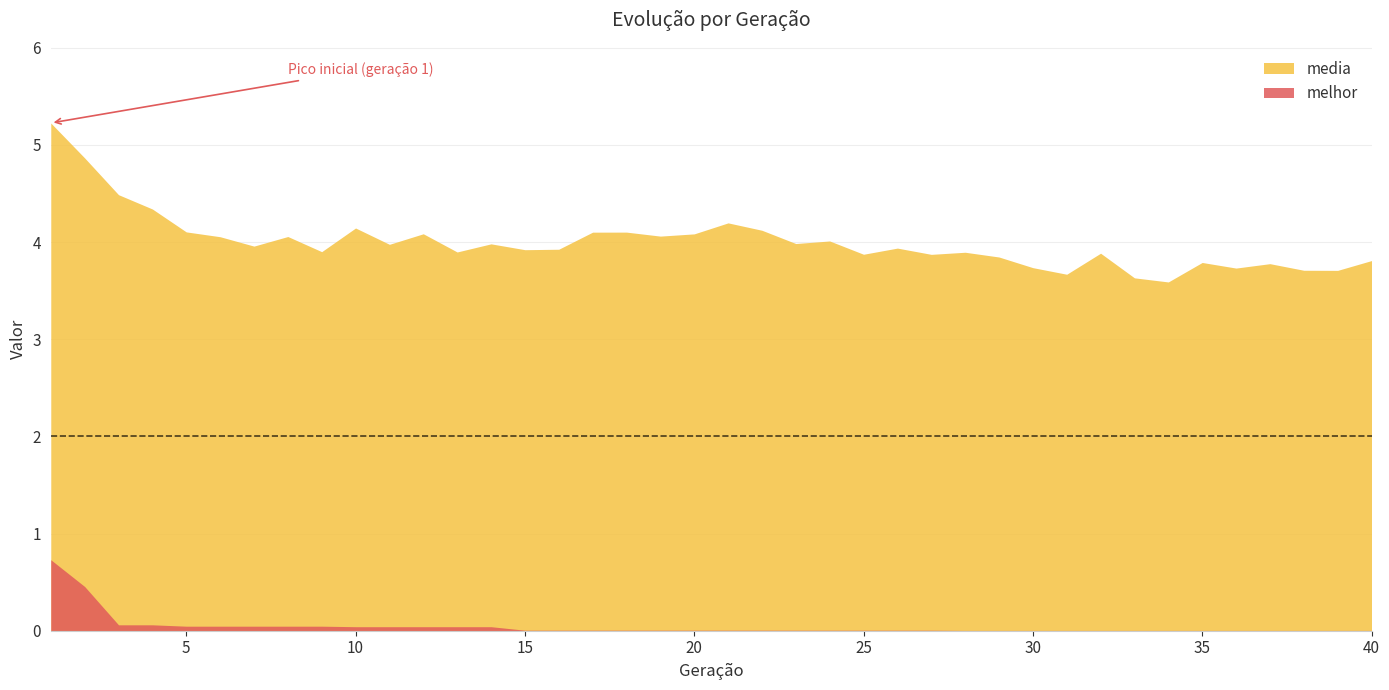

Reading left to right, list all the values displayed in this chart.

media: 5.2	4.9	4.5	4.3	4.1	4.1	4.0	4.1	3.9	4.1	4.0	4.1	3.9	4.0	3.9	3.9	4.1	4.1	4.1	4.1	4.2	4.1	4.0	4.0	3.9	3.9	3.9	3.9	3.8	3.7	3.7	3.9	3.6	3.6	3.8	3.7	3.8	3.7	3.7	3.8
melhor: 0.7	0.5	0.1	0.1	0.0	0.0	0.0	0.0	0.0	0.0	0.0	0.0	0.0	0.0	0.0	0.0	0.0	0.0	0.0	0.0	0.0	0.0	0.0	0.0	0.0	0.0	0.0	0.0	0.0	0.0	0.0	0.0	0.0	0.0	0.0	0.0	0.0	0.0	0.0	0.0